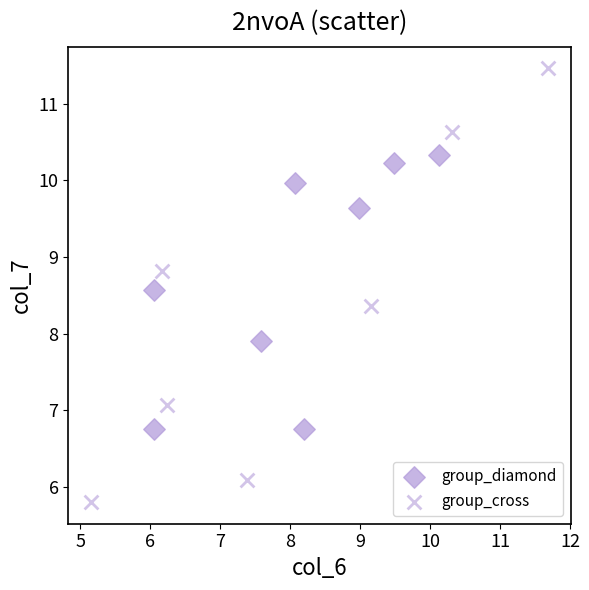

Which series reaches the minimum Y coordinate?

group_cross